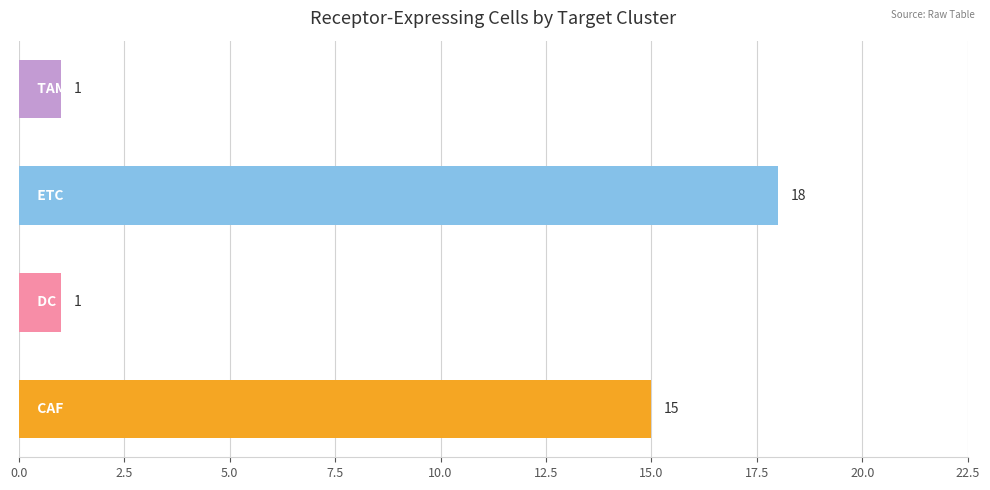

What is the average value?

9